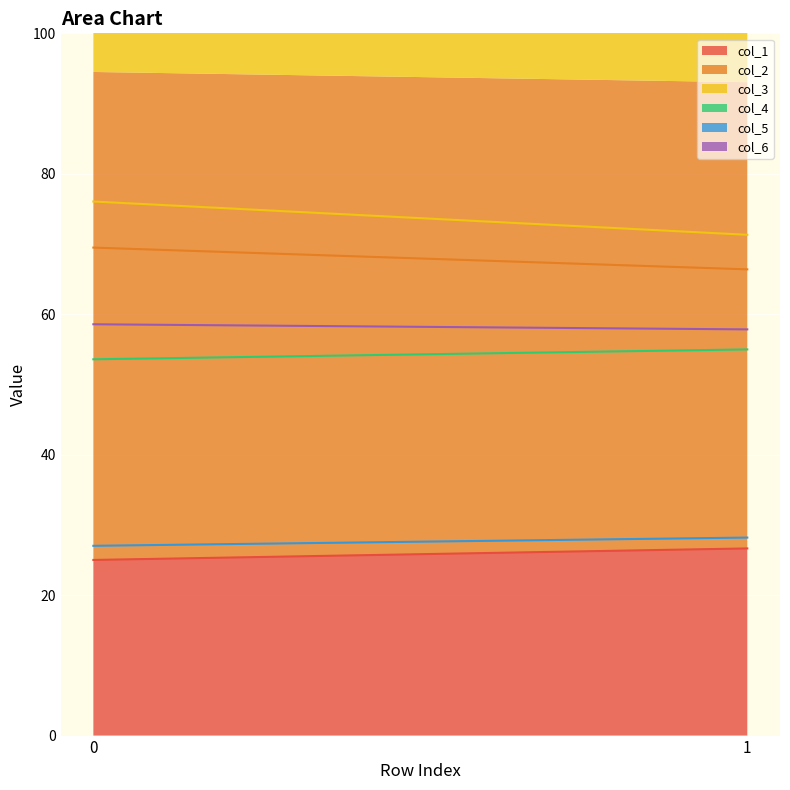

Is it true that col_5 equals 38.2 at 0?

False